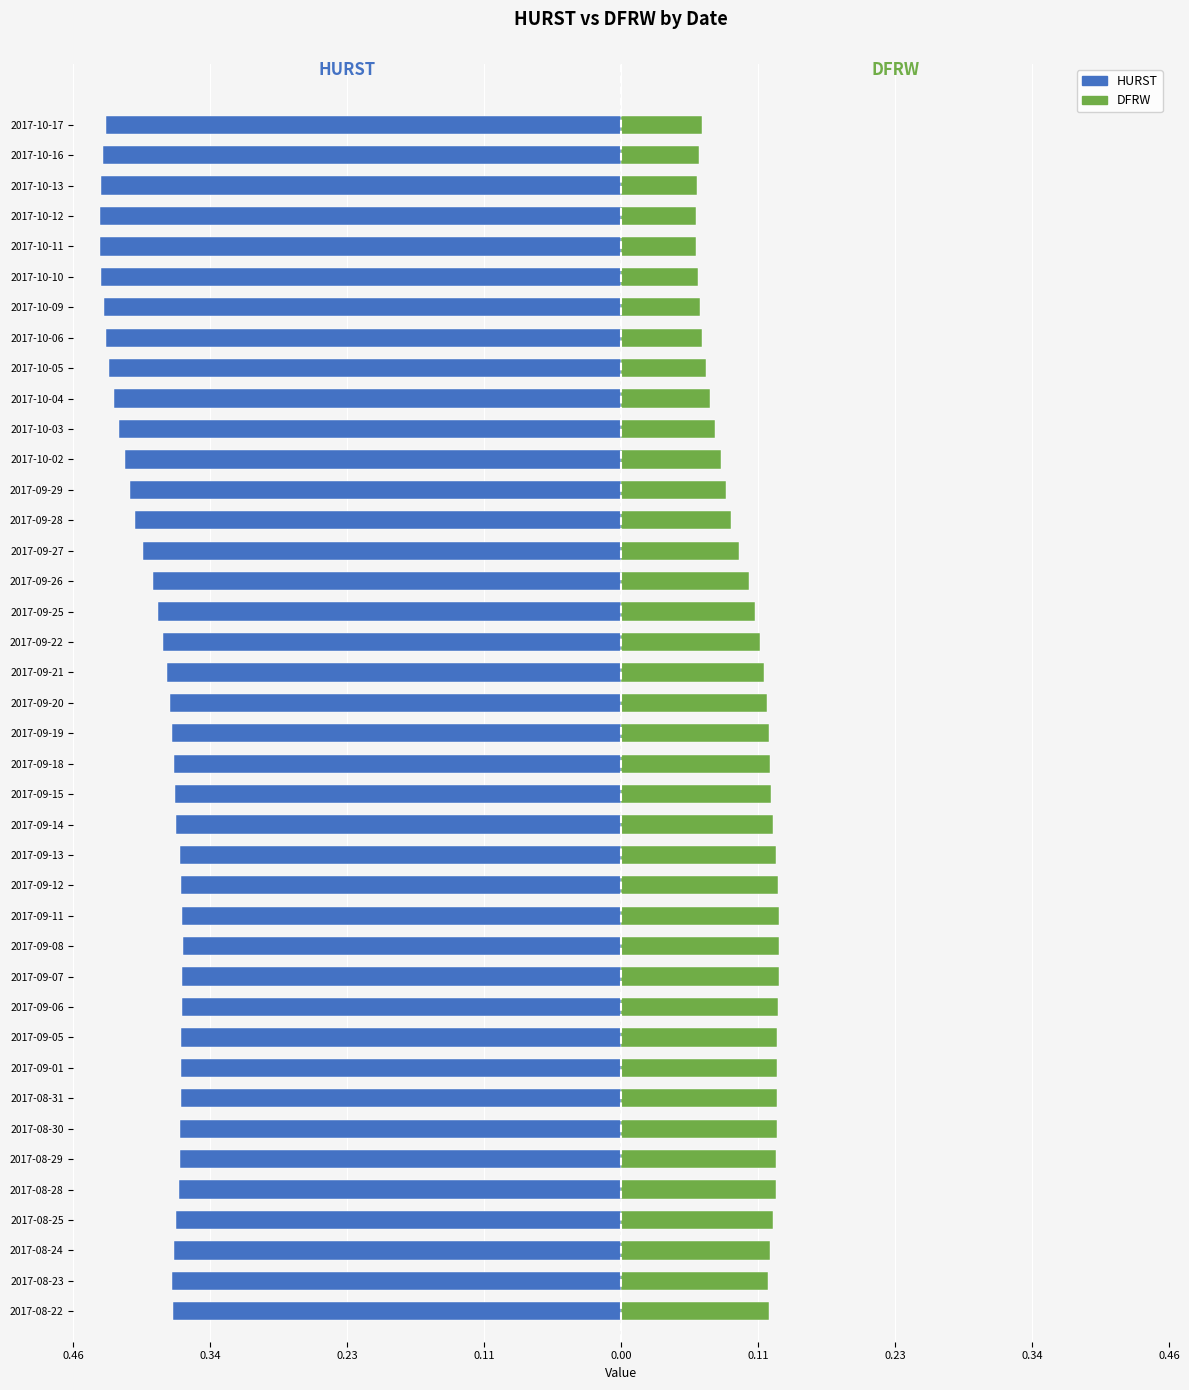

Count the number of categories in the chart.

40